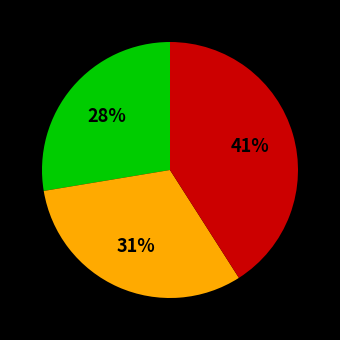

To the nearest percent, what is the difference between the largest and smallest slice percentages?

13%